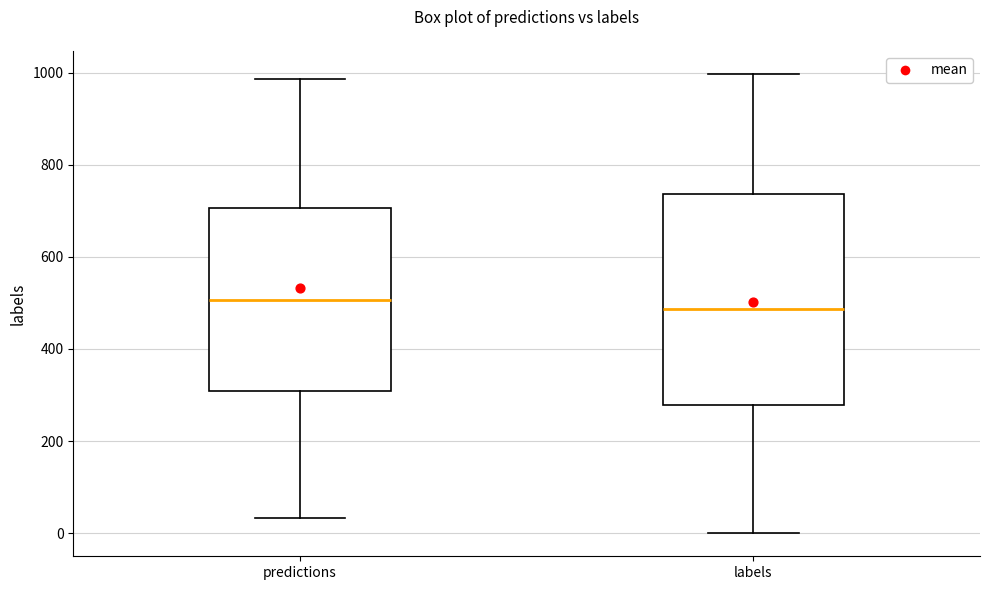

Reading left to right, transcribe this box plot: for each box, give where its median line is, the range the box spans, and where its two whiskers end, as read against the y-axis. The values are not printed on the chart, so give them approximately, as read against the axis.

predictions: median 500, box 300 to 700, whiskers 40 to 980
labels: median 480, box 280 to 740, whiskers 0 to 1000